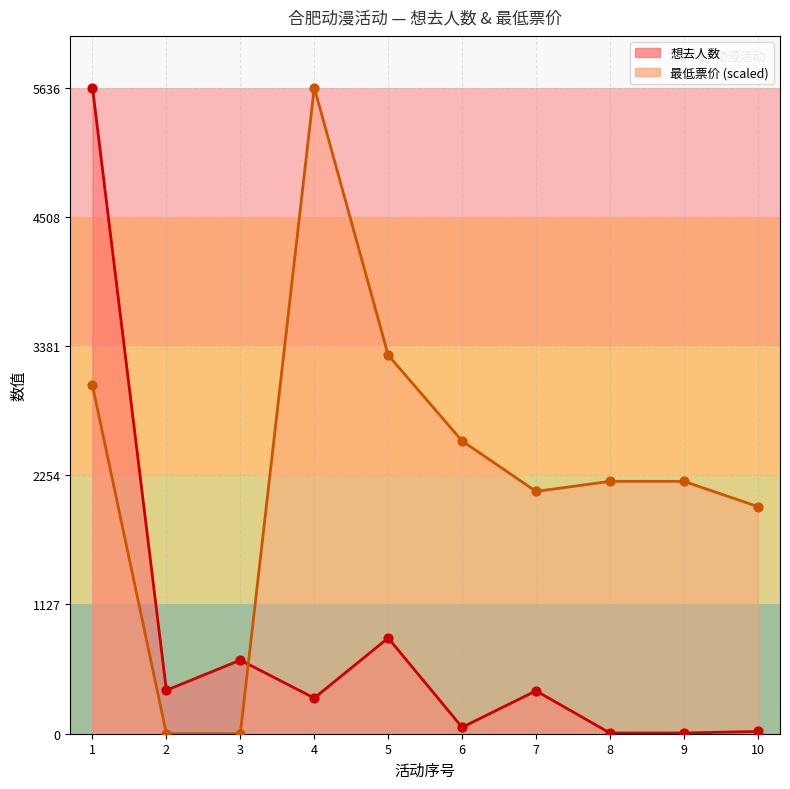

Which series contains the lowest Y value?

最低票价